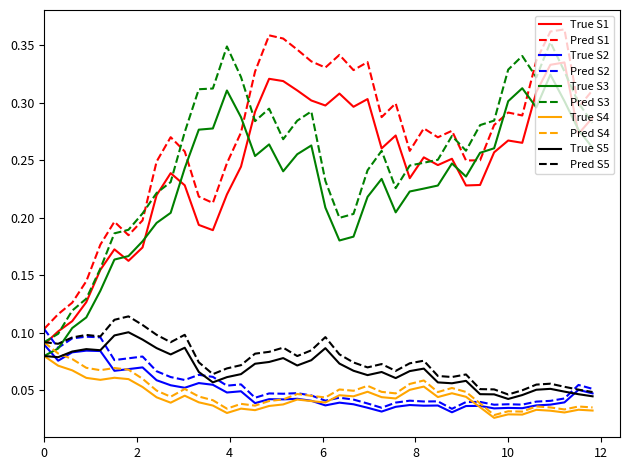

Which series has the largest total across all categories?

Pred S1